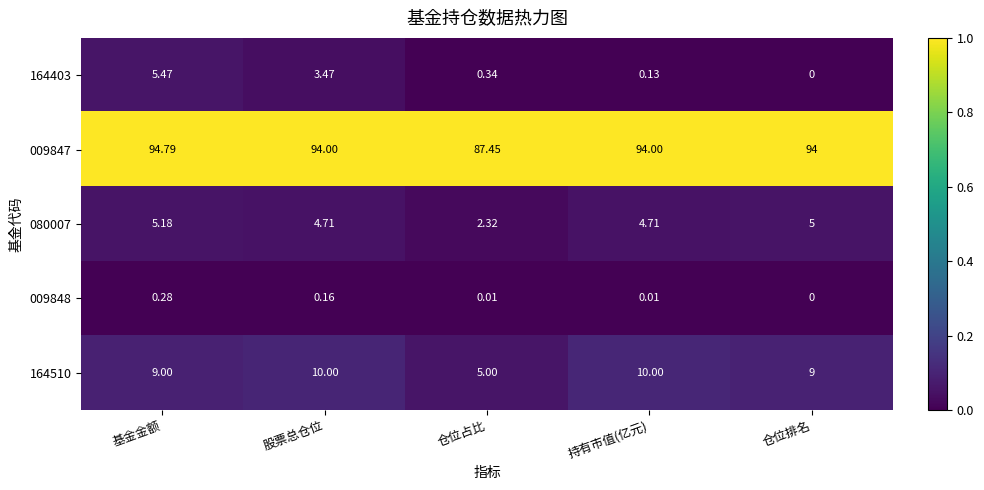

At which category does the chart reach its minimum across all series?

仓位排名